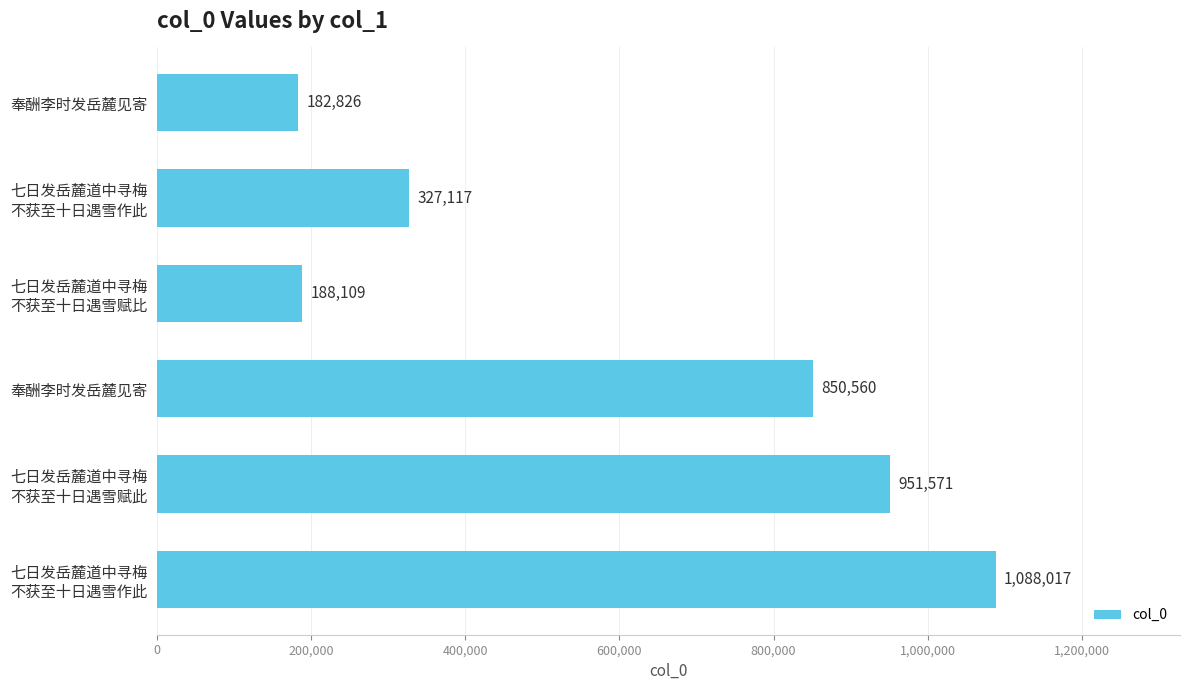

How many bars are there in total?

6